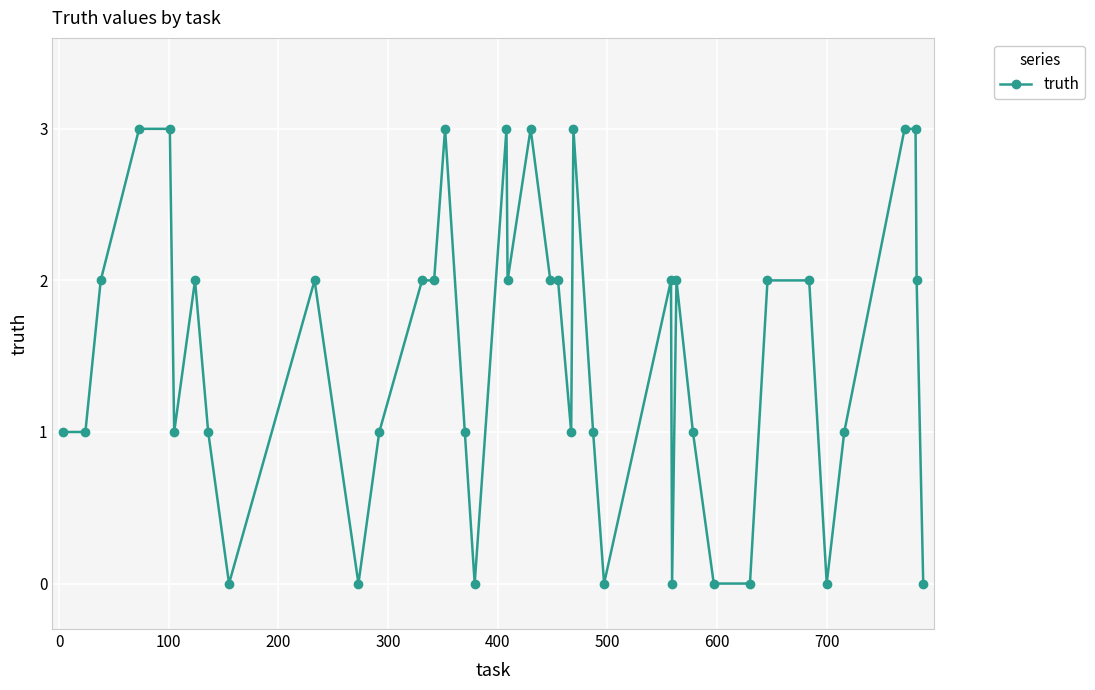

True or false: the data has more than 2 interior local peaks.

True